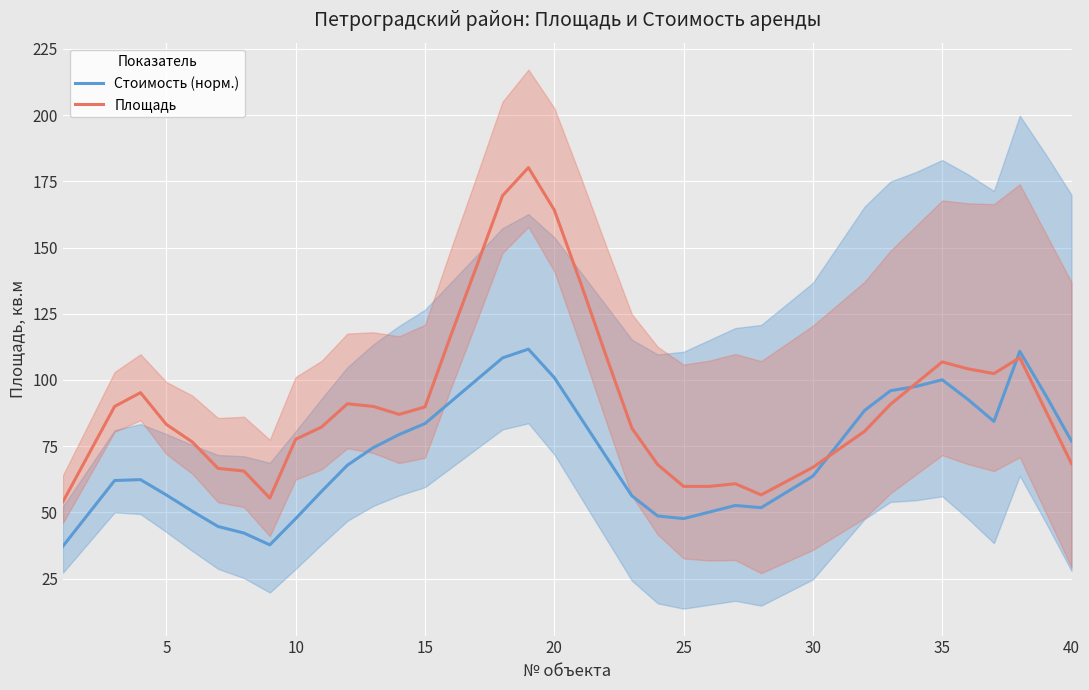

The Стоимость (норм.) series shows 108.8 at 30. True or false?

False